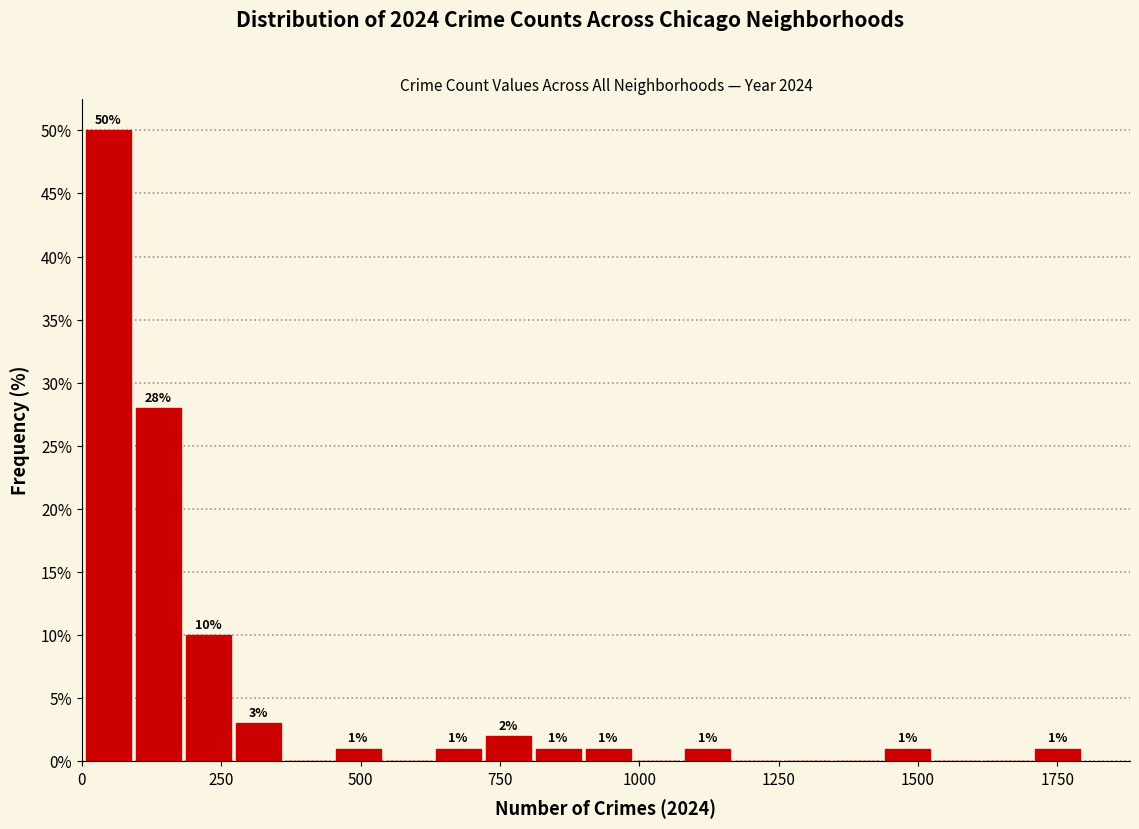

Read against the x-axis, roughly where is the centre of the tallest bar?

50